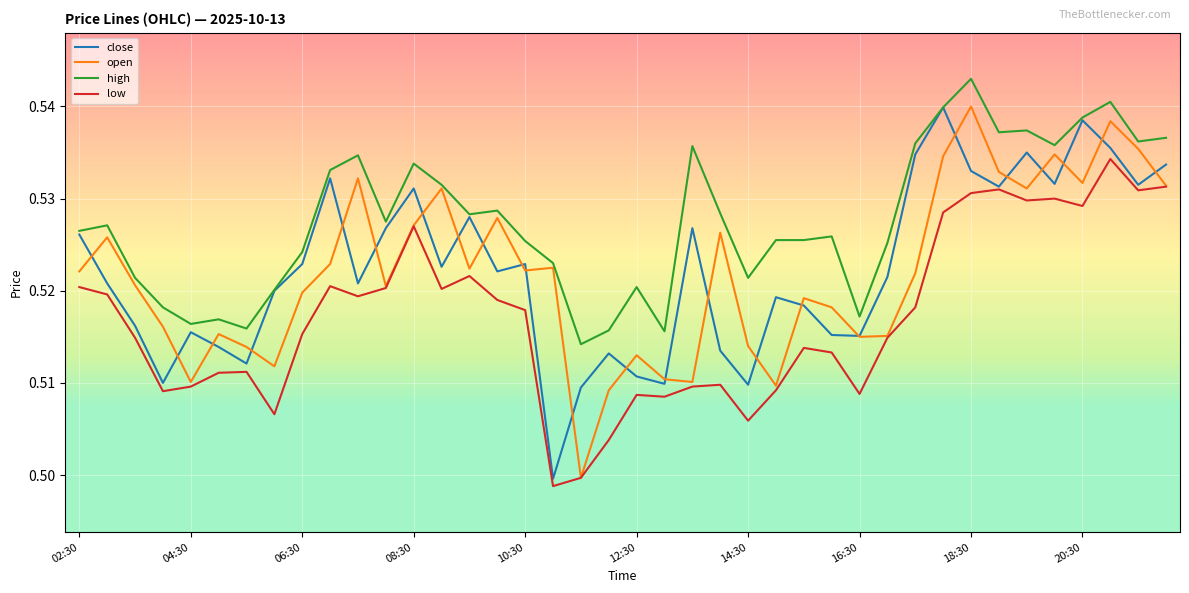

Which series has the largest total across all categories?

high